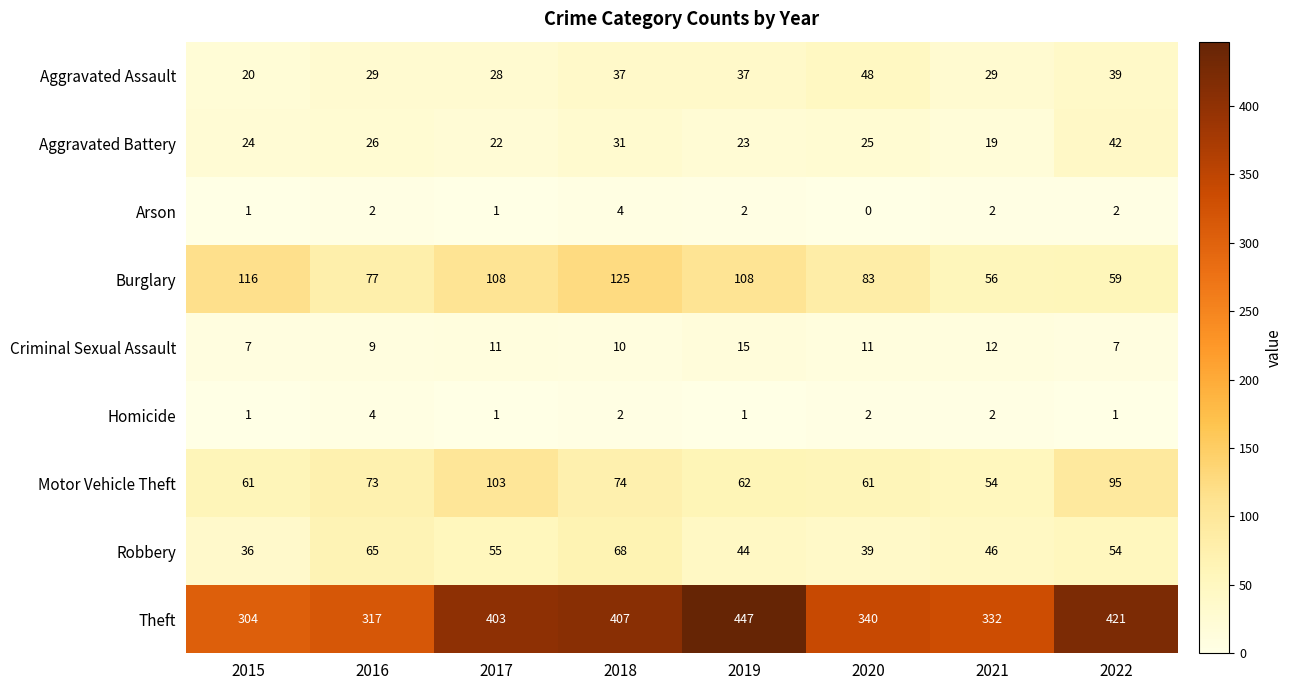

Which series has the largest total across all categories?

Theft